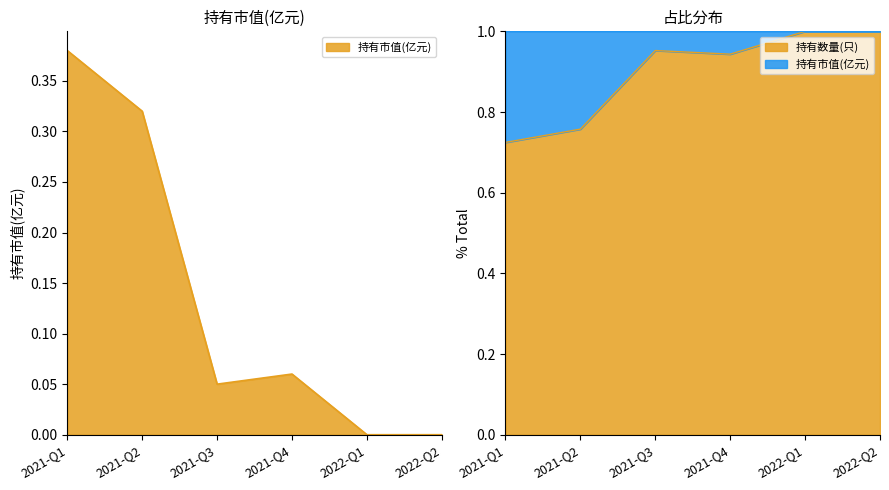

What is the average value?

0.1